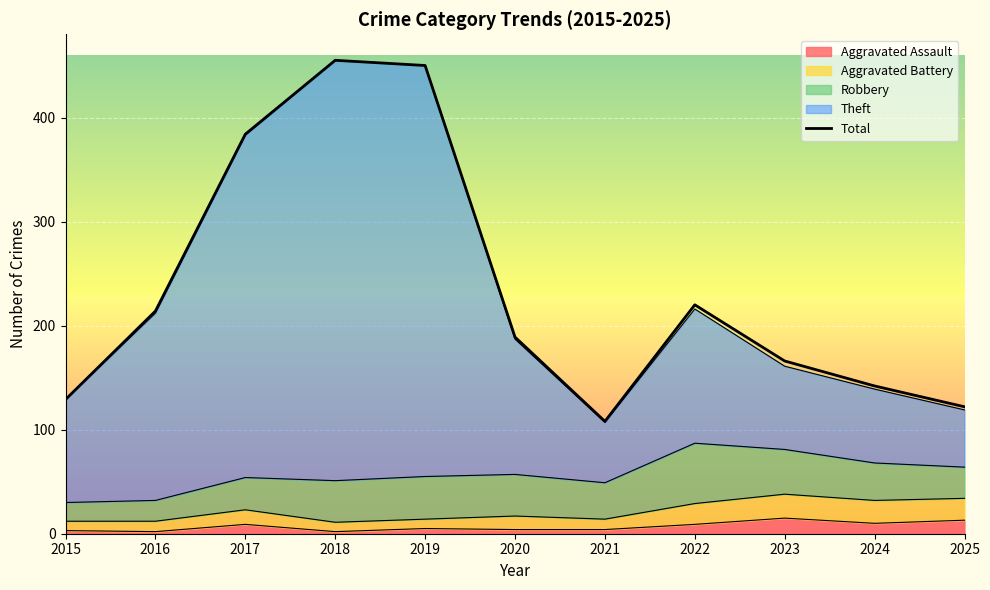

What is the sum of the values at 2019 and 2016?

664